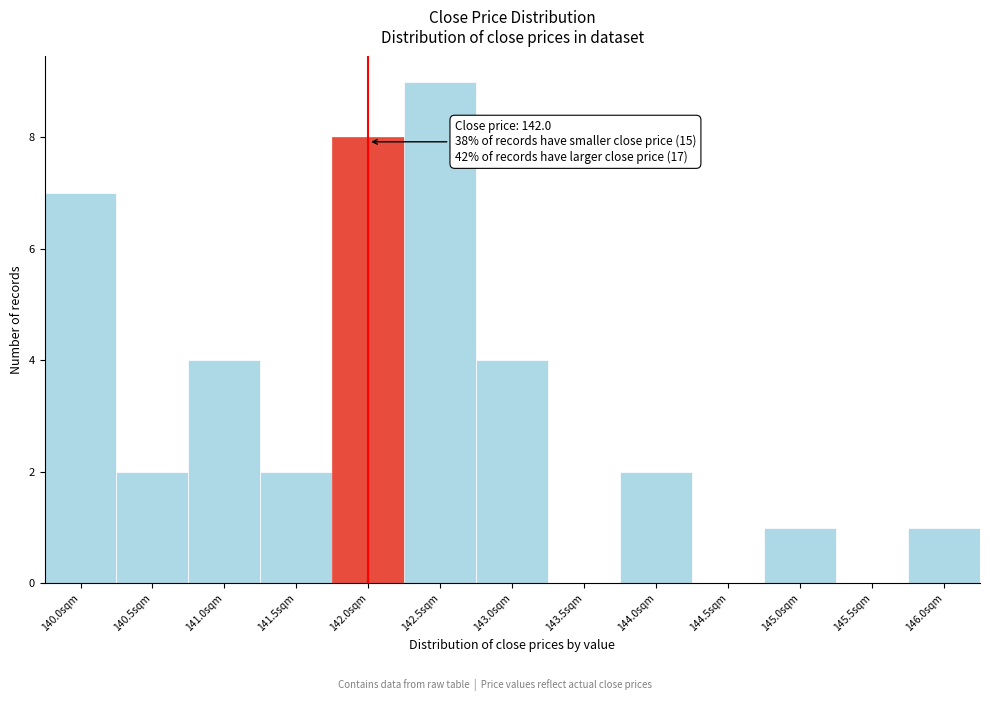

Over which range of the x-axis is the bar tallest?

142.25 to 142.75